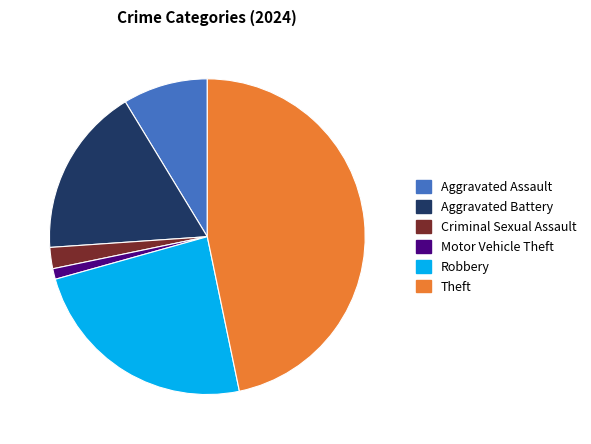

Is there a majority slice in this chart?

No